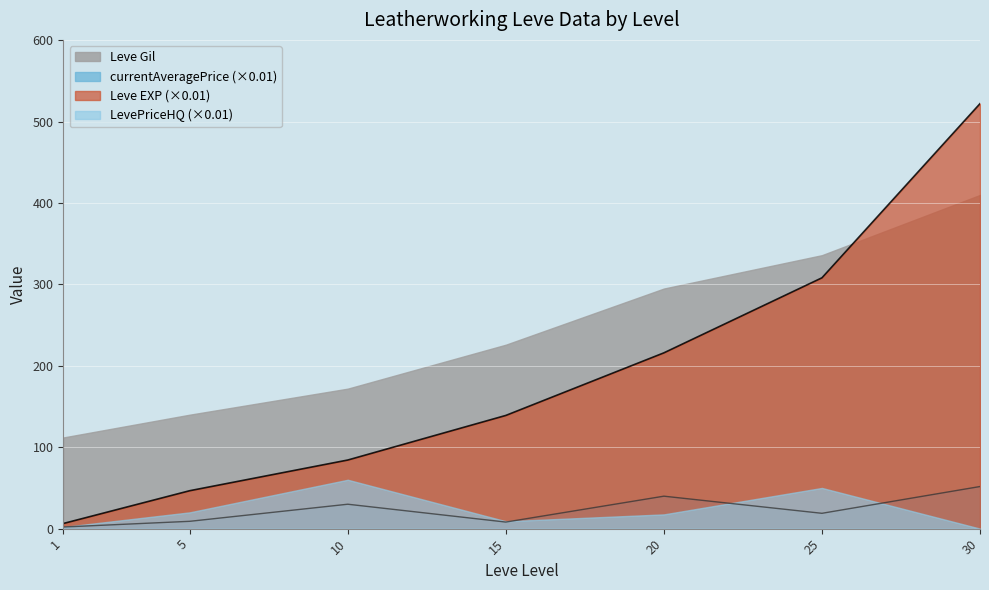

True or false: Leve EXP and currentAveragePrice cross at least once.

False